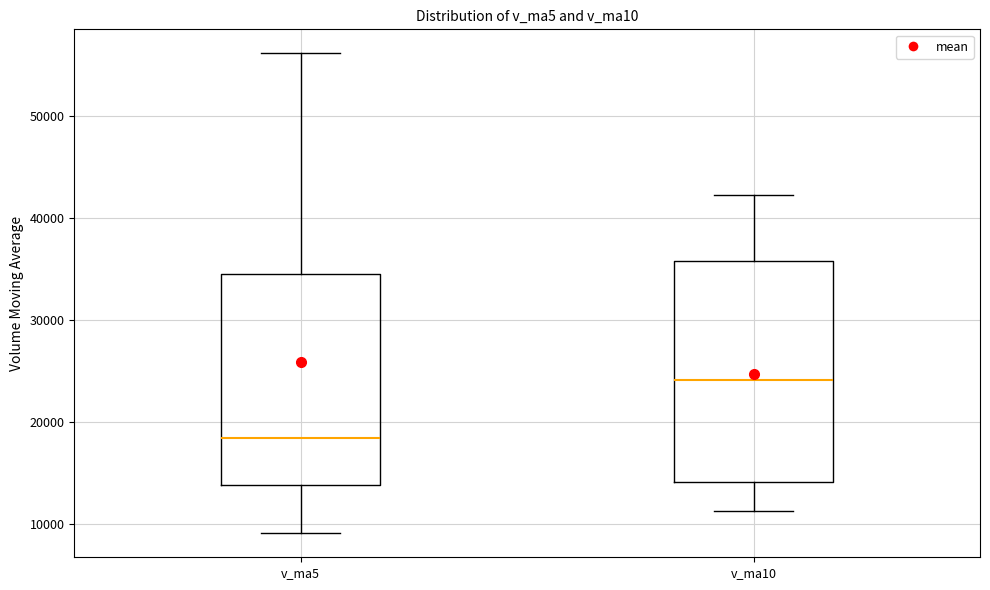

Which box's median line is the lowest?

v_ma5